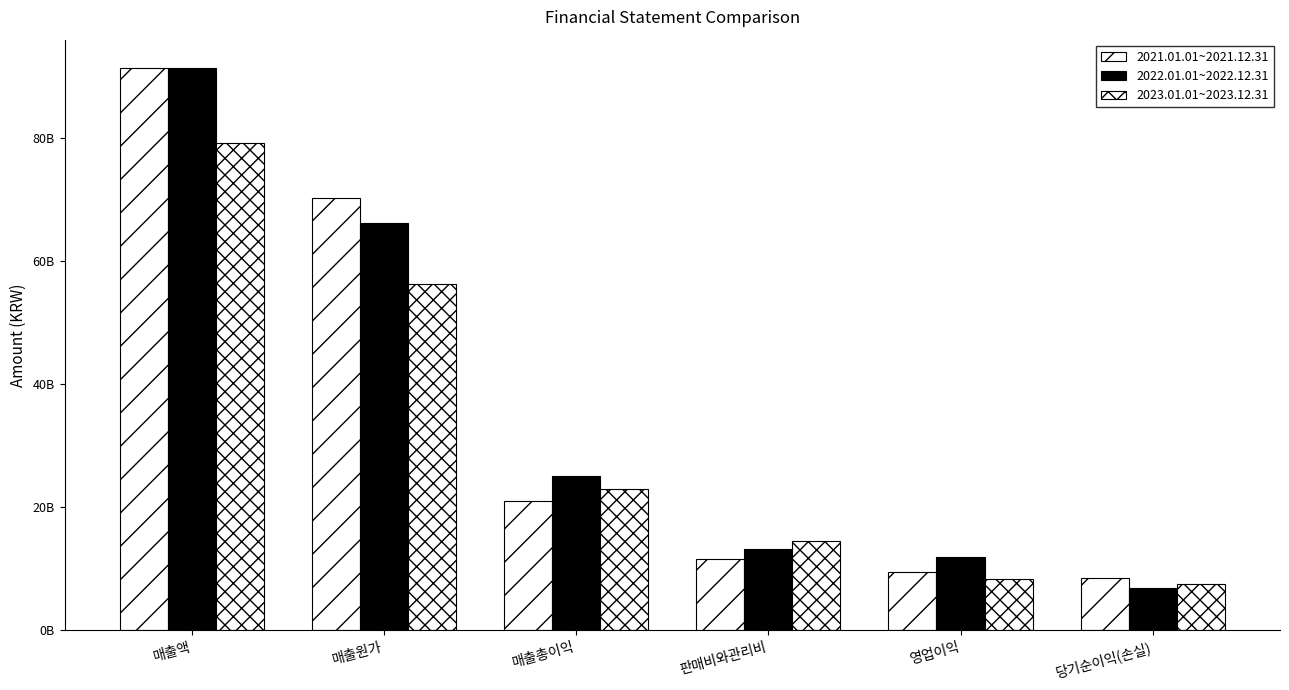

What is the value of the 2022.01.01~2022.12.31 bar at the 5th from the left?

11992232752